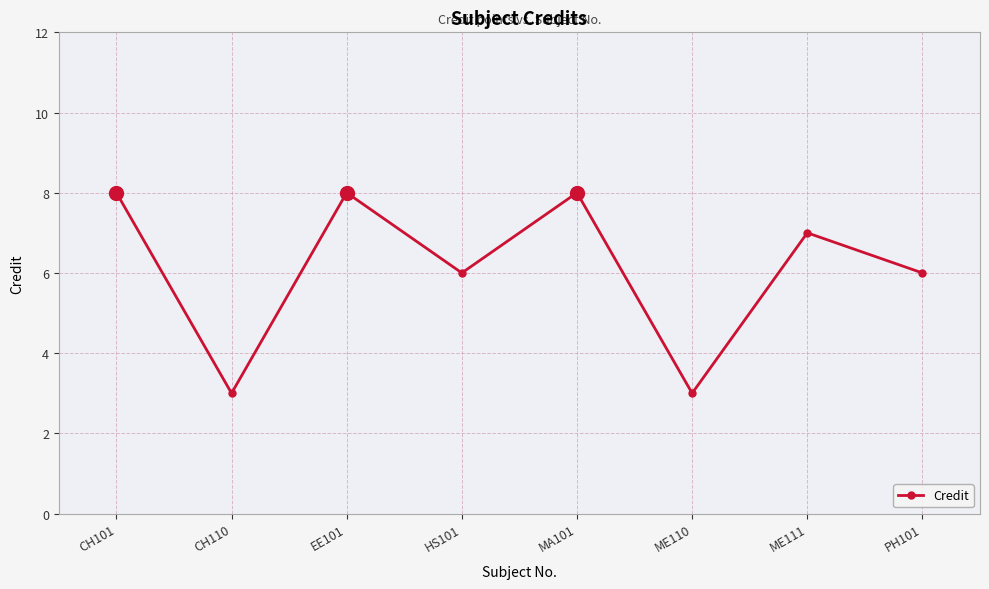

What is the ratio of the value at ME110 to the value at ME111?

0.4